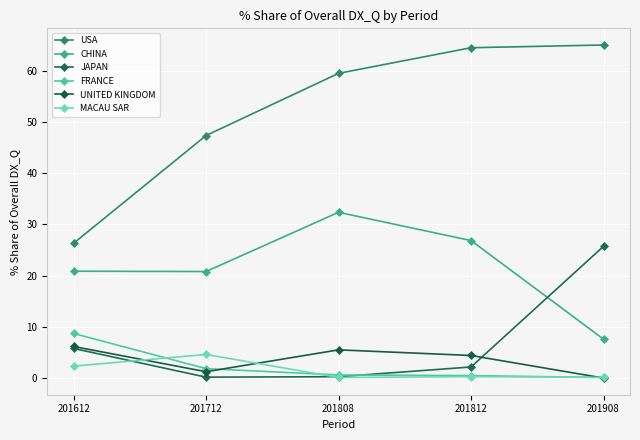

What value does the CHINA series have at 201812?

26.8